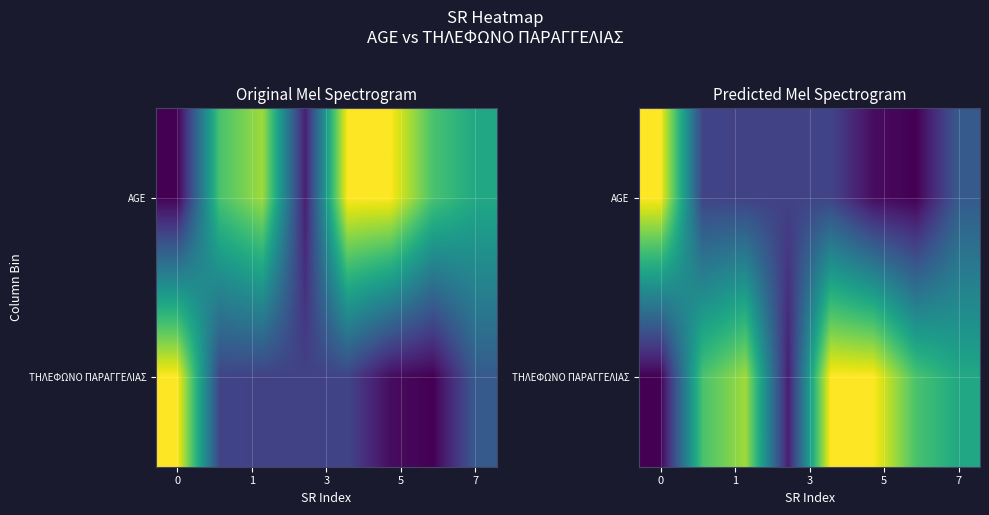

How many categories are shown in the chart?

8